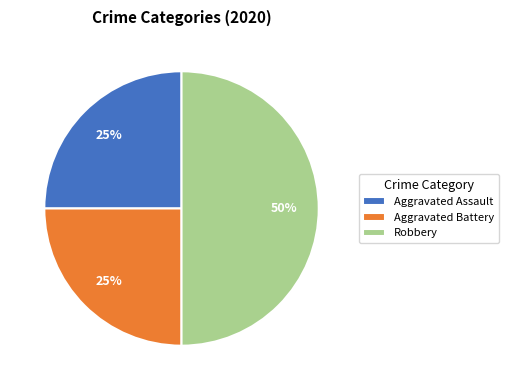

How many slices are in this pie chart?

3